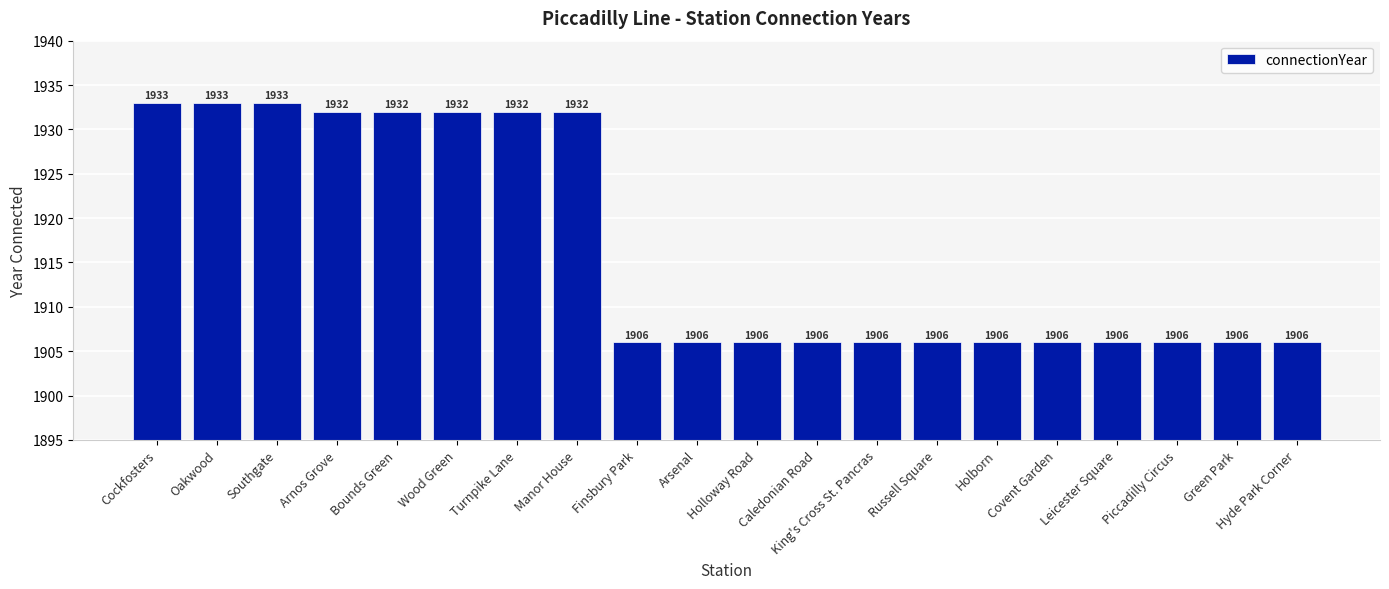

What is the ratio of the value at Southgate to the value at Holloway Road?

1.0